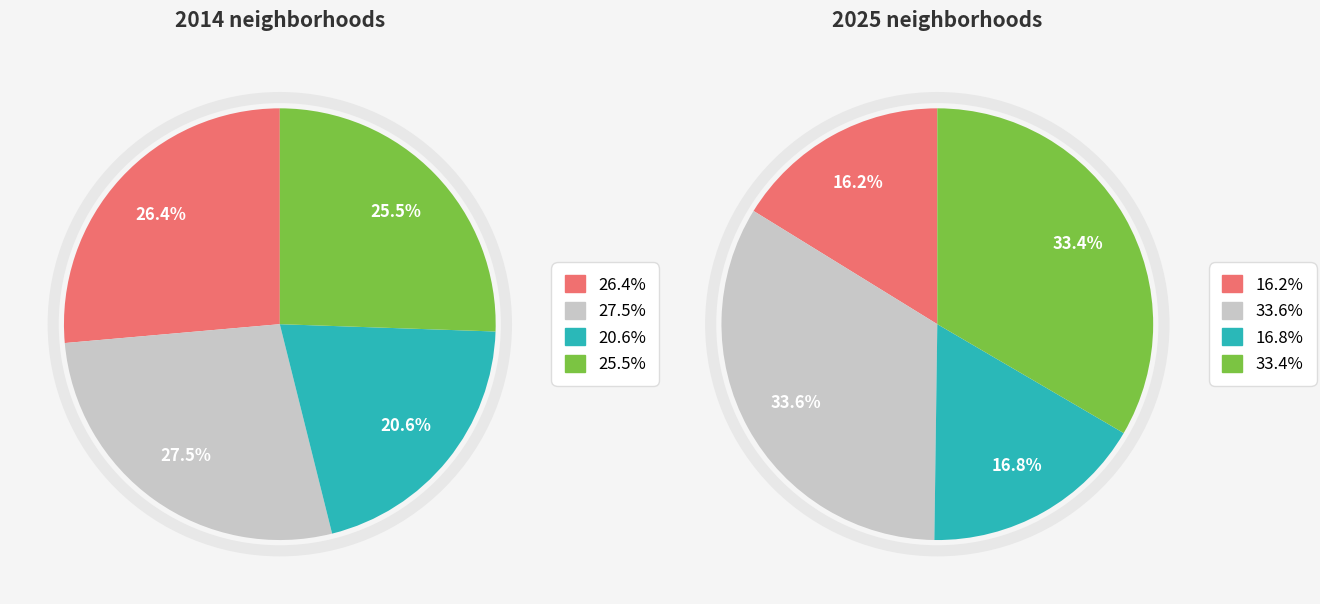

Does values_2025 account for over 50% of the chart?

No